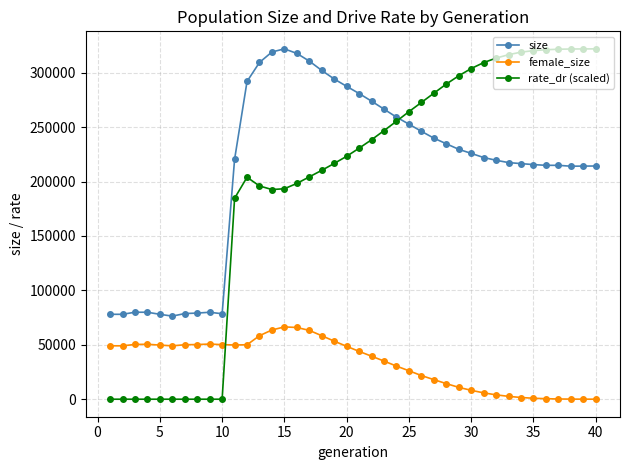

What is the greatest value displayed?

321959.0